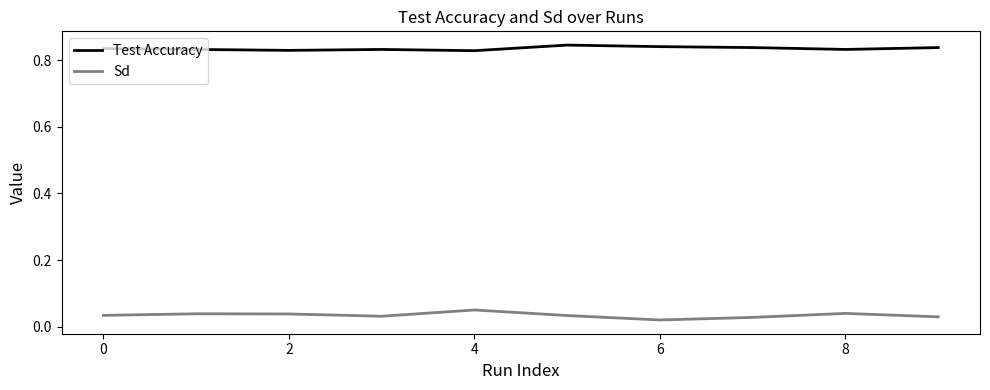

Rank the series by their average value, from lowest to highest.

Sd, Test Accuracy